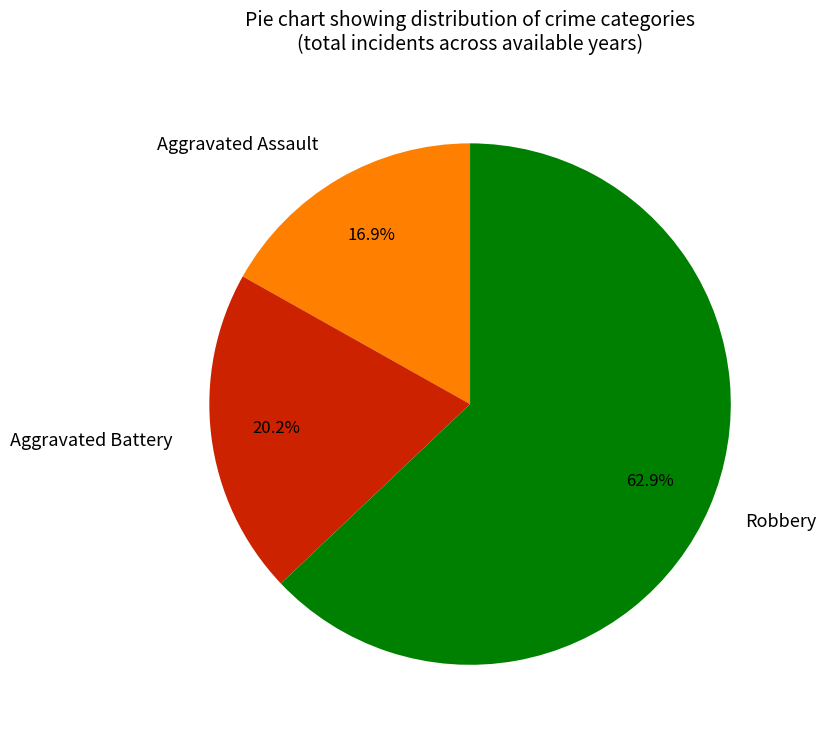

How many slices are in this pie chart?

3